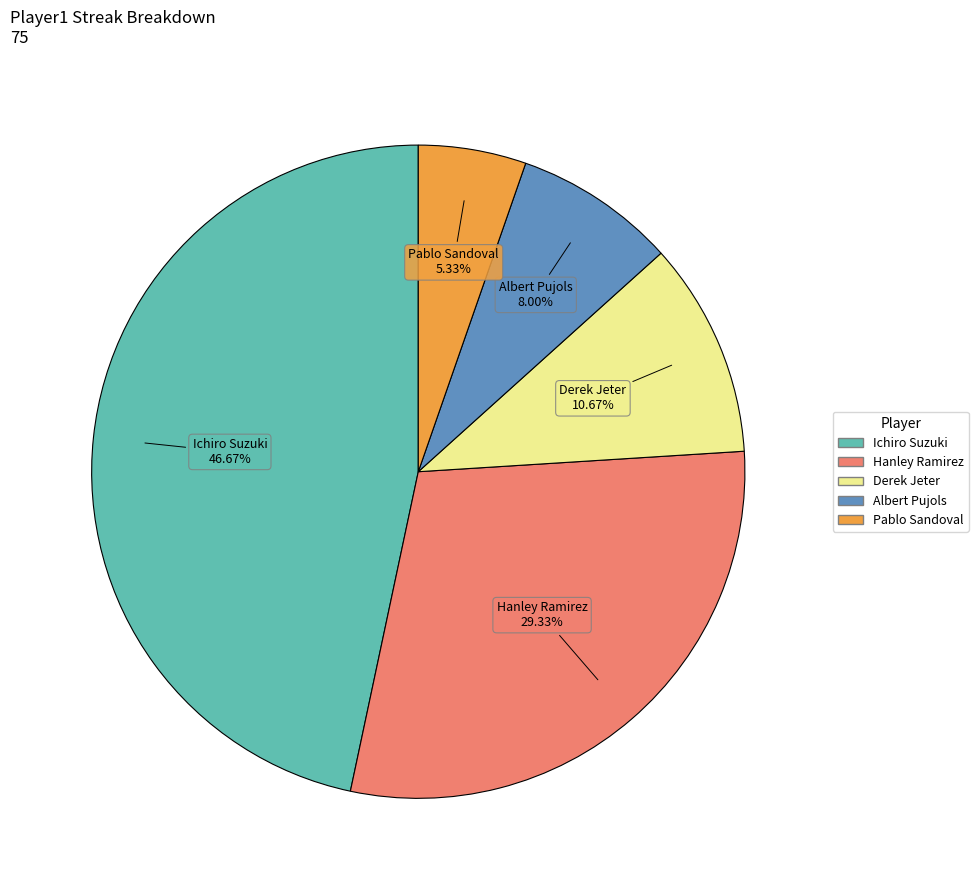

What is the ratio of the value at Derek Jeter to the value at Hanley Ramirez?

0.4